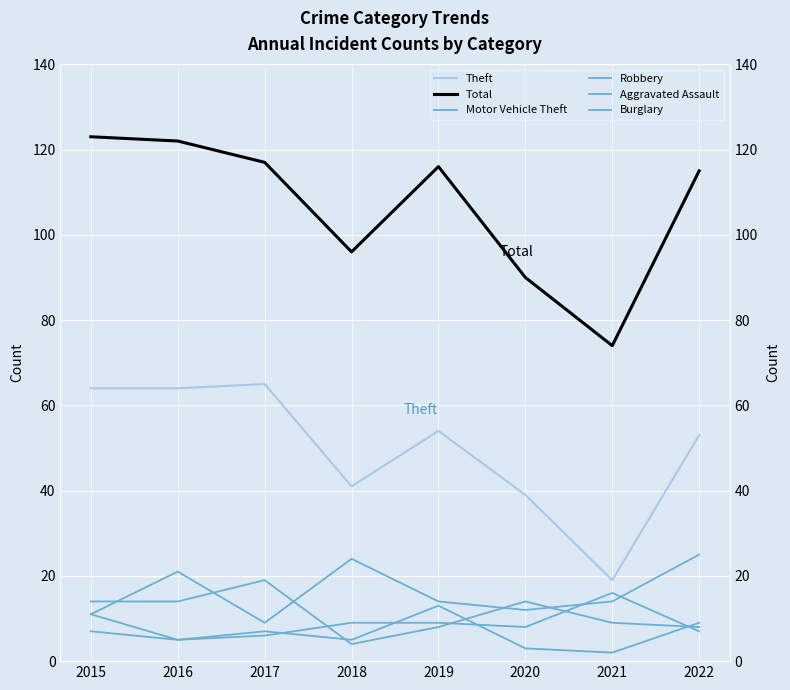

At which category does Motor Vehicle Theft reach its first local valley?

2017